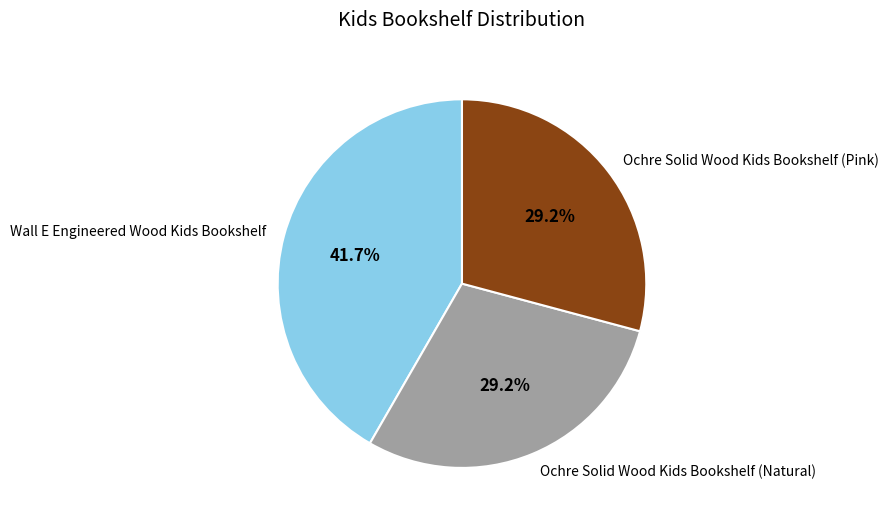

What percentage do Ochre Solid Wood Kids Bookshelf (Natural) and Ochre Solid Wood Kids Bookshelf (Pink) together represent?

58.3%